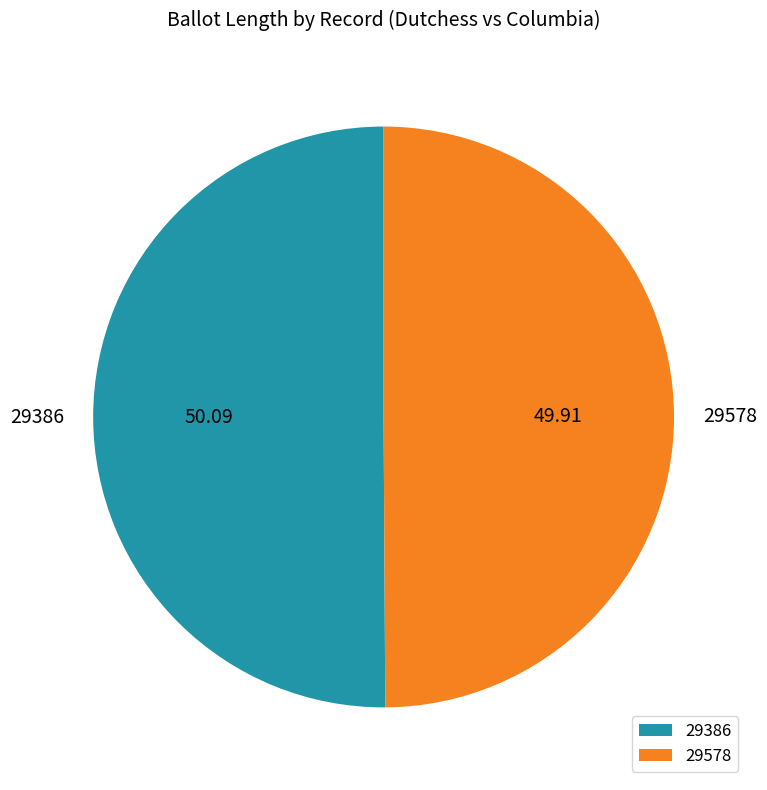

Is it true that 29578 is 50% of the pie?

True